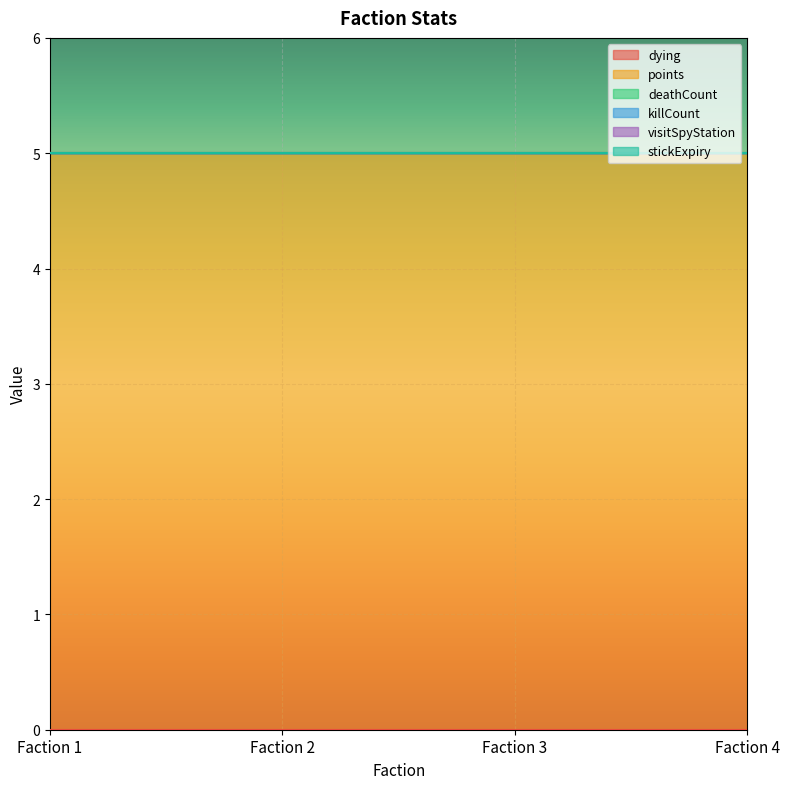

Count the number of categories in the chart.

4